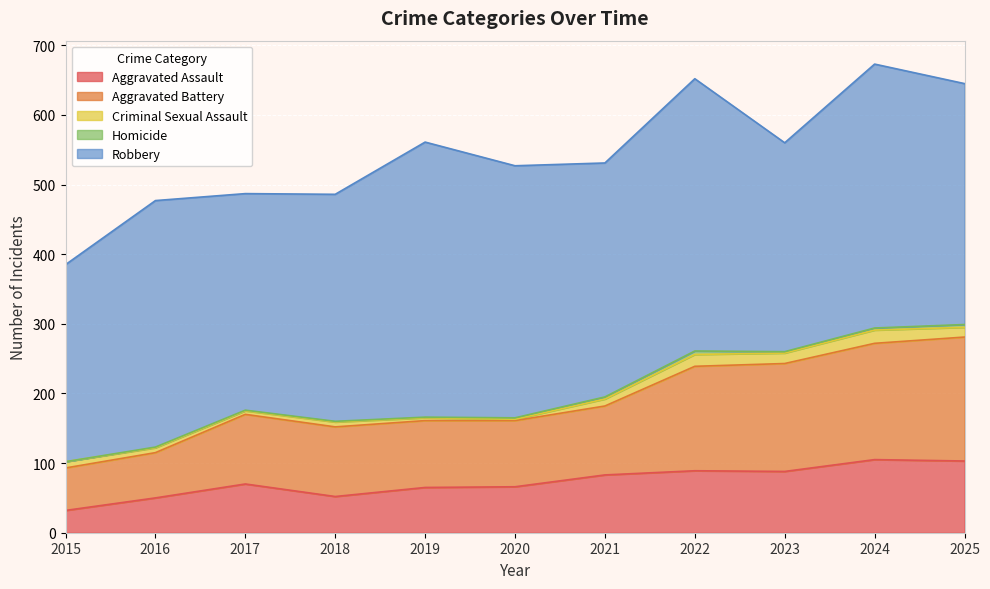

At 2024, list the series in order from largest to smallest.

Robbery, Aggravated Battery, Aggravated Assault, Criminal Sexual Assault, Homicide